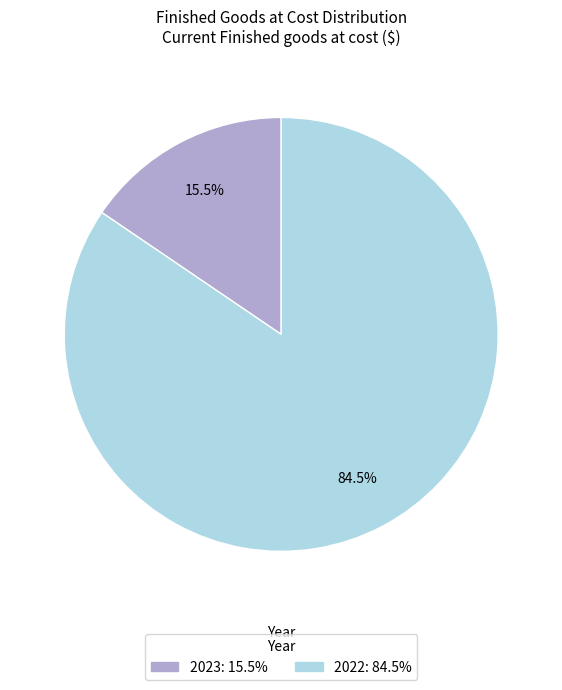

How many slices are in this pie chart?

2